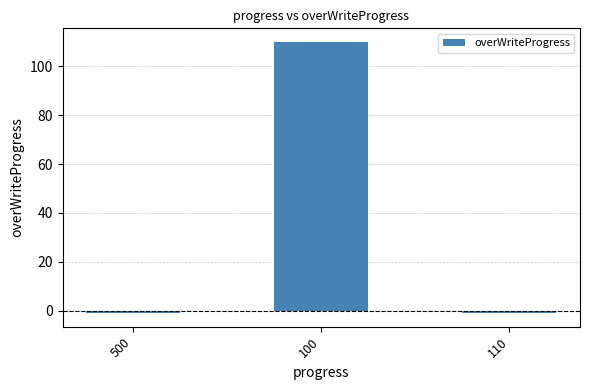

Reading left to right, what are all the values shown in this chart?

-1	110	-1